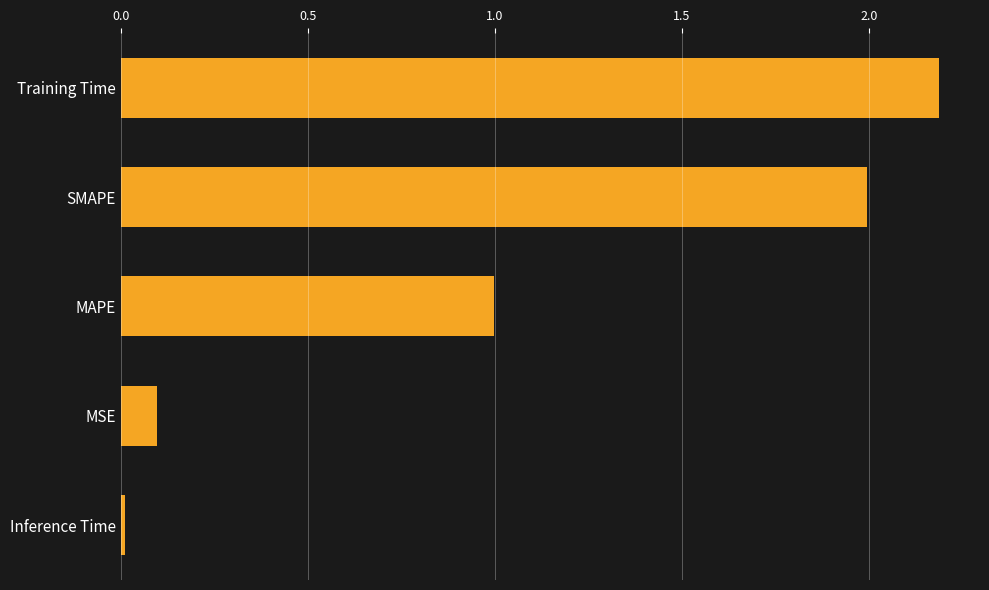

What value does the data have at SMAPE?

2.0